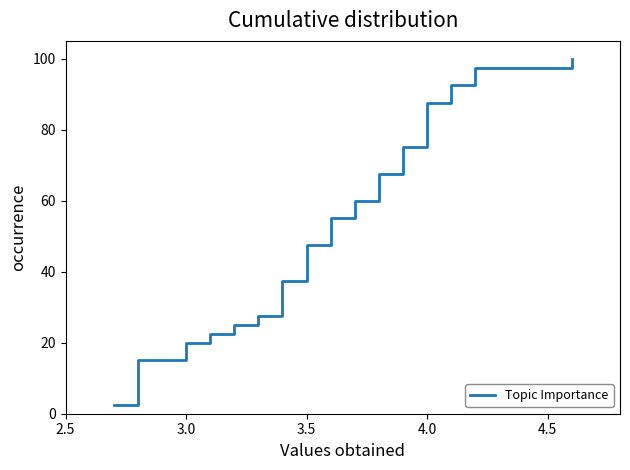

What is the average value?

51.2